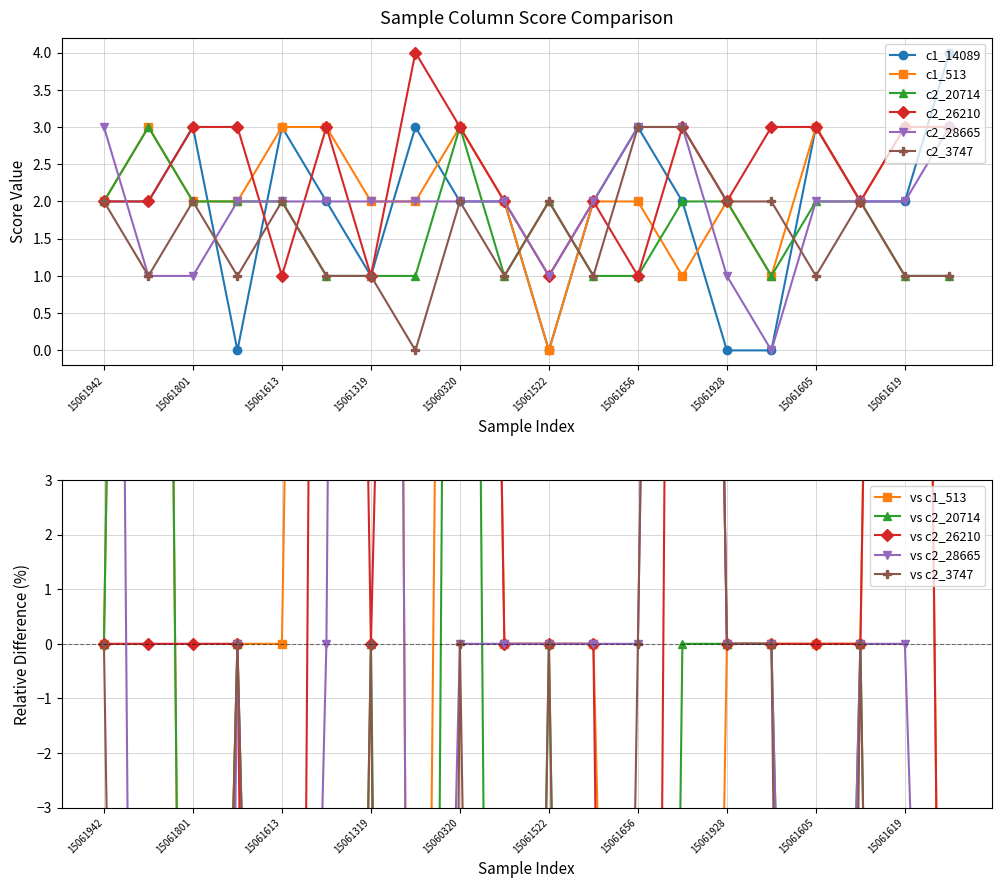

Is the value of c1_14089 at 15061494 greater than the value of c2_20714 at 15061656?

No